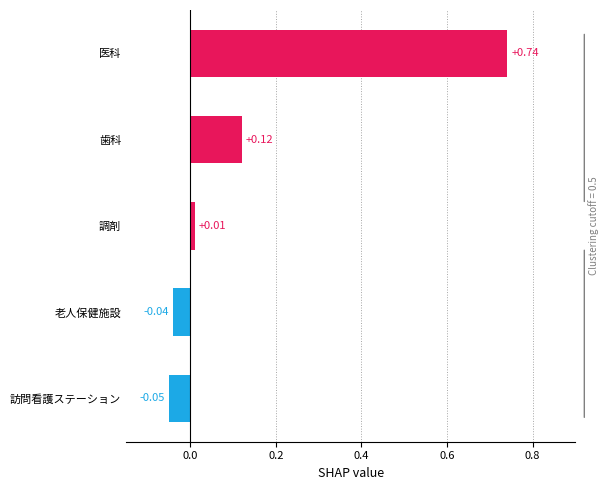

Are the bars grouped side by side (vs. stacked)?

No